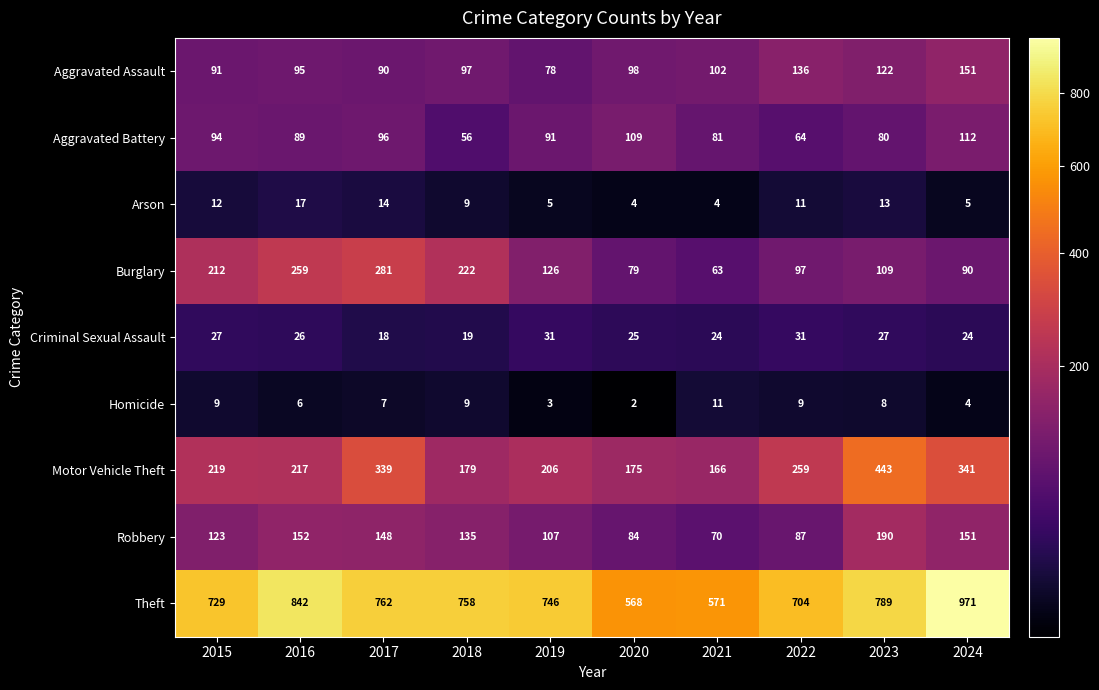

What is the difference between the highest and lowest values at 2016?

836